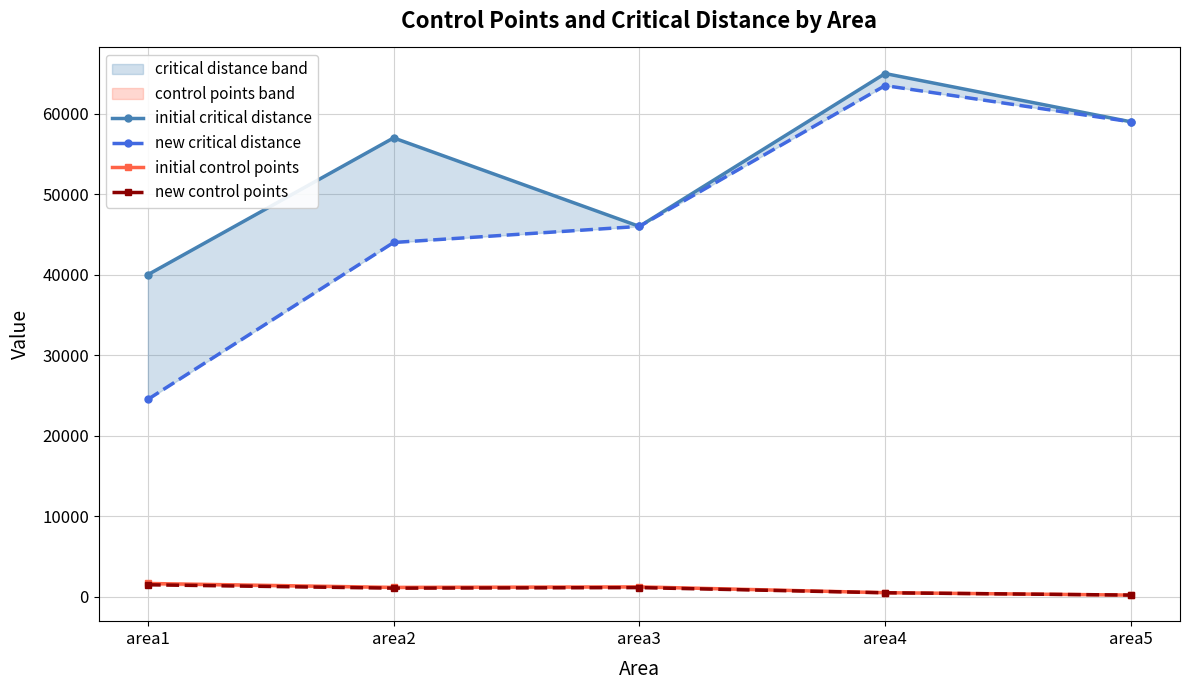

Does the chart have visible grid lines?

Yes